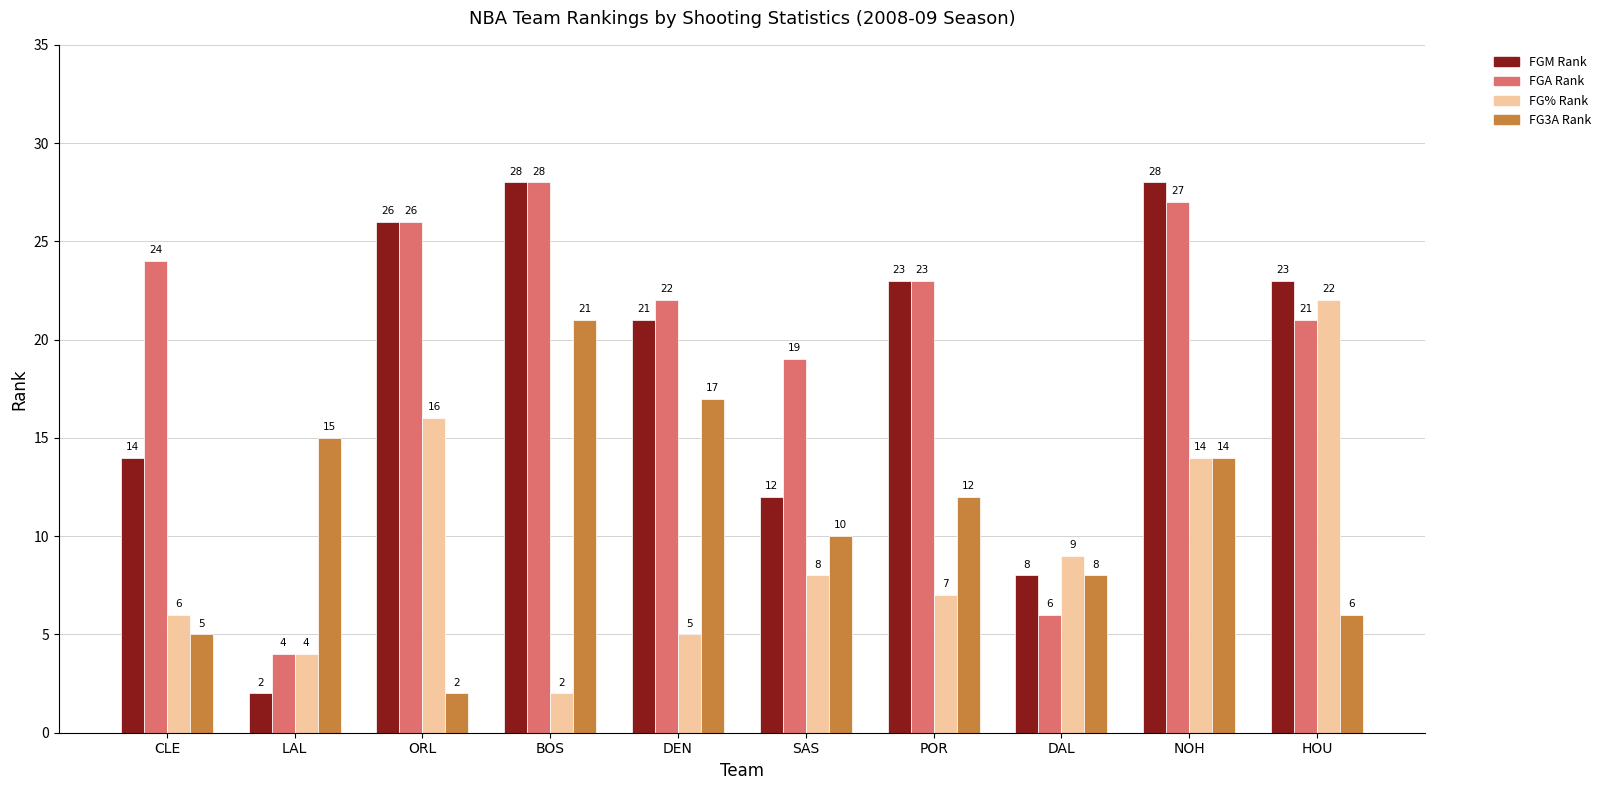

What is the difference between the highest and lowest values at BOS?

26